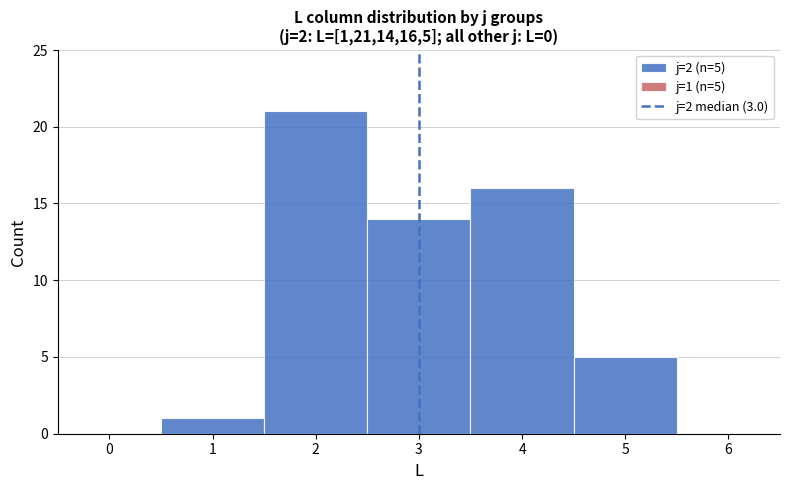

Over which range of the x-axis is the bar tallest?

1.5 to 2.5